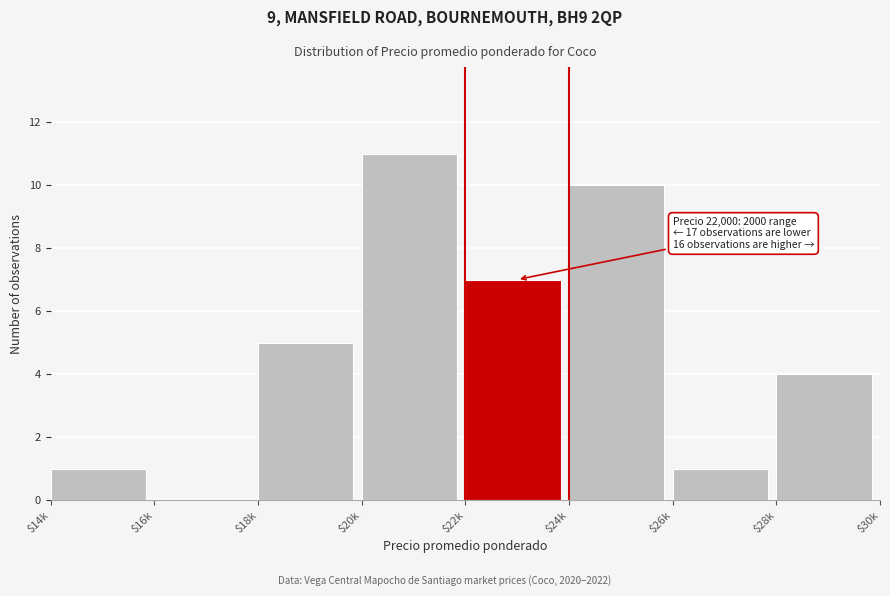

The value at $24k is 10. True or false?

True